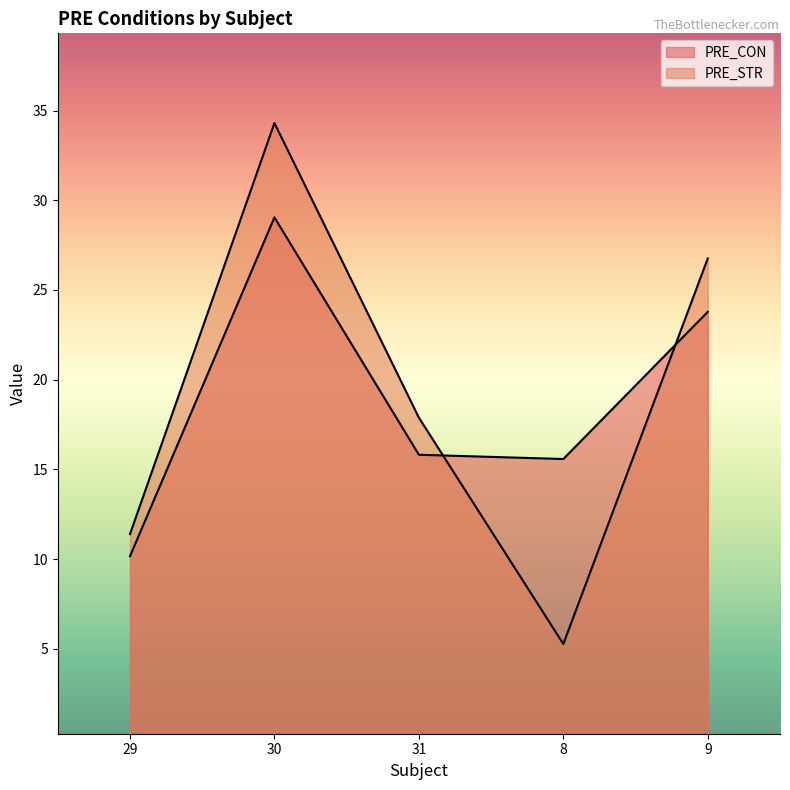

What is the difference between the second highest and minimum values in the PRE_CON series?

13.6